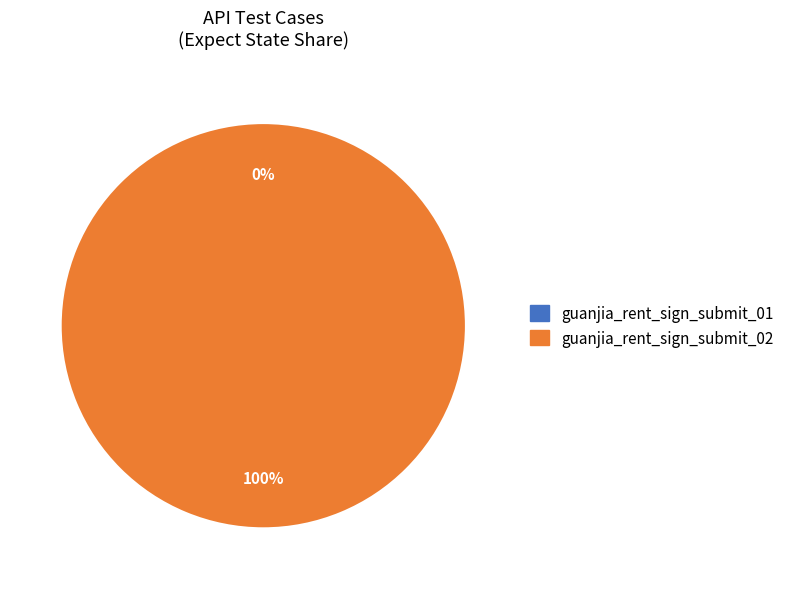

Is it true that guanjia_rent_sign_submit_01 is 0% of the pie?

True